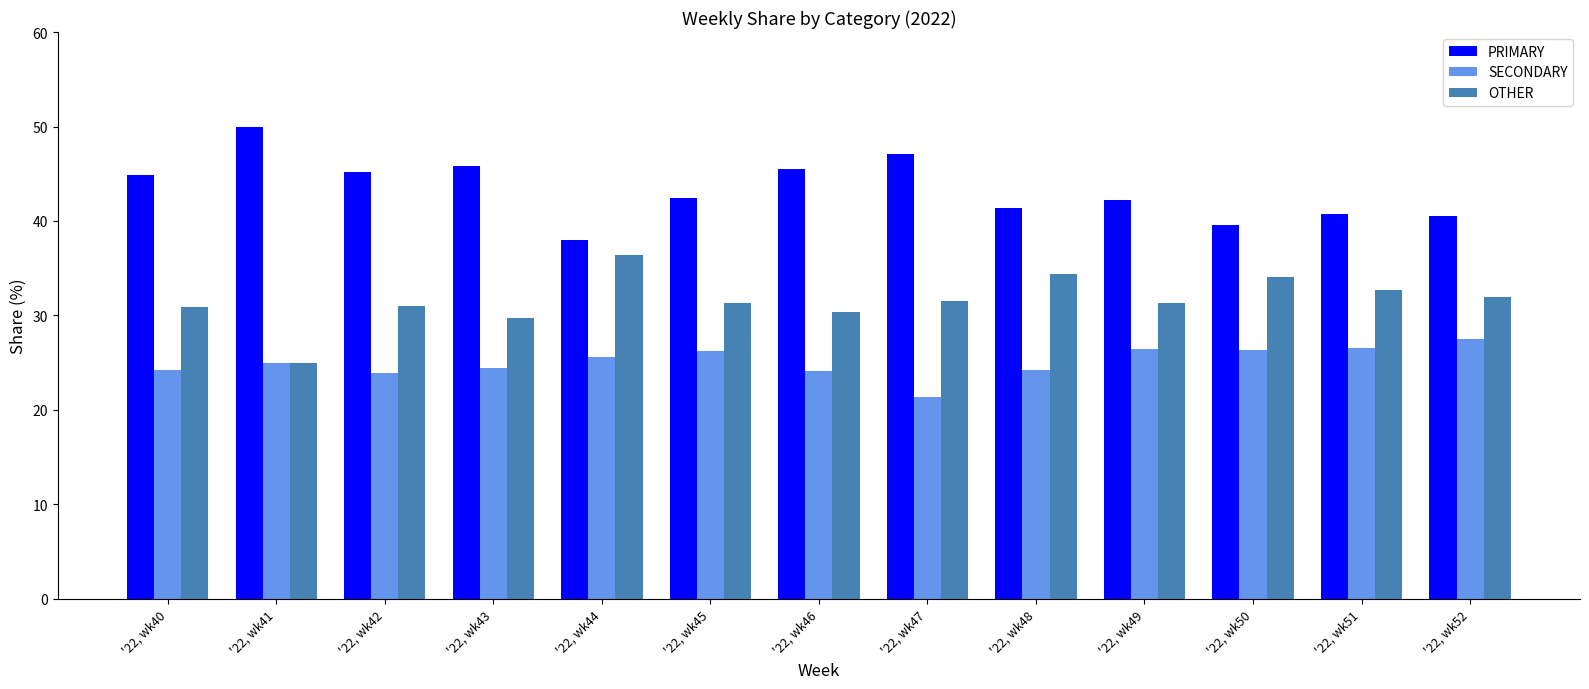

What is the total value across all series at '22, wk40?

100.0